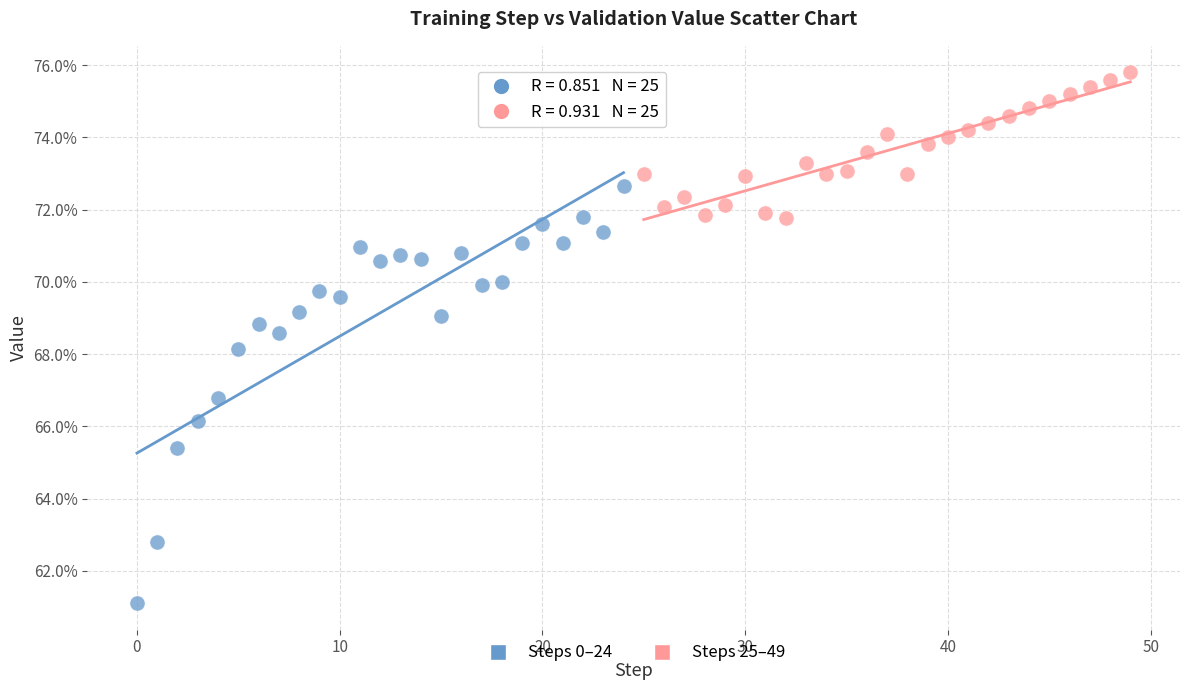

Which series has the largest Y range (max minus min)?

Steps 0–24